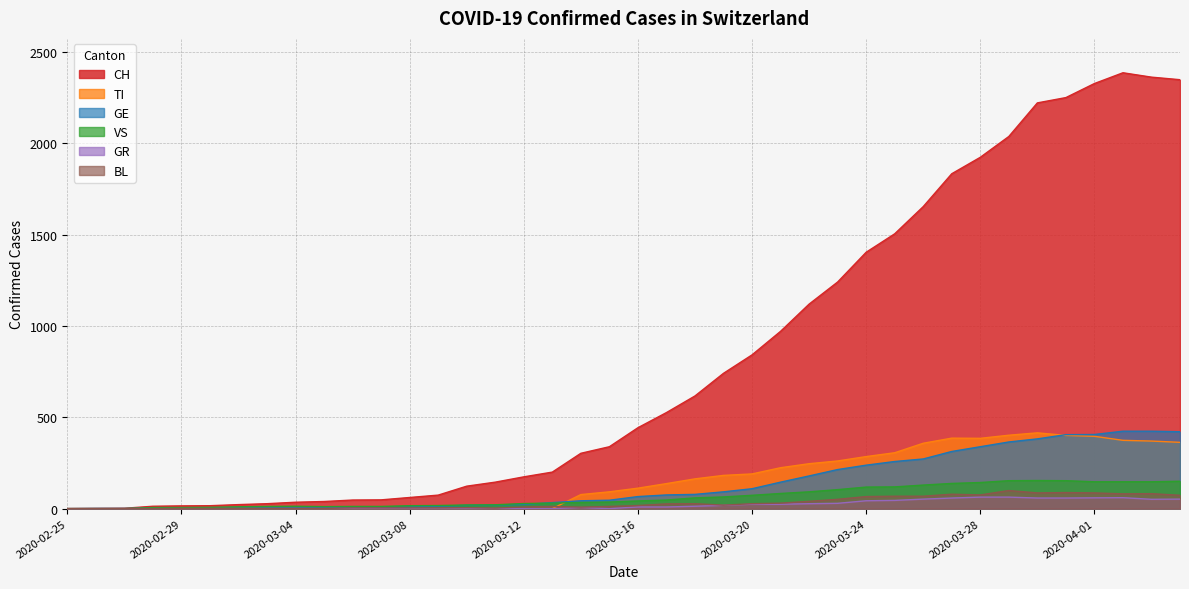

What is the spread (max minus min) of values at 2020-03-12?

174